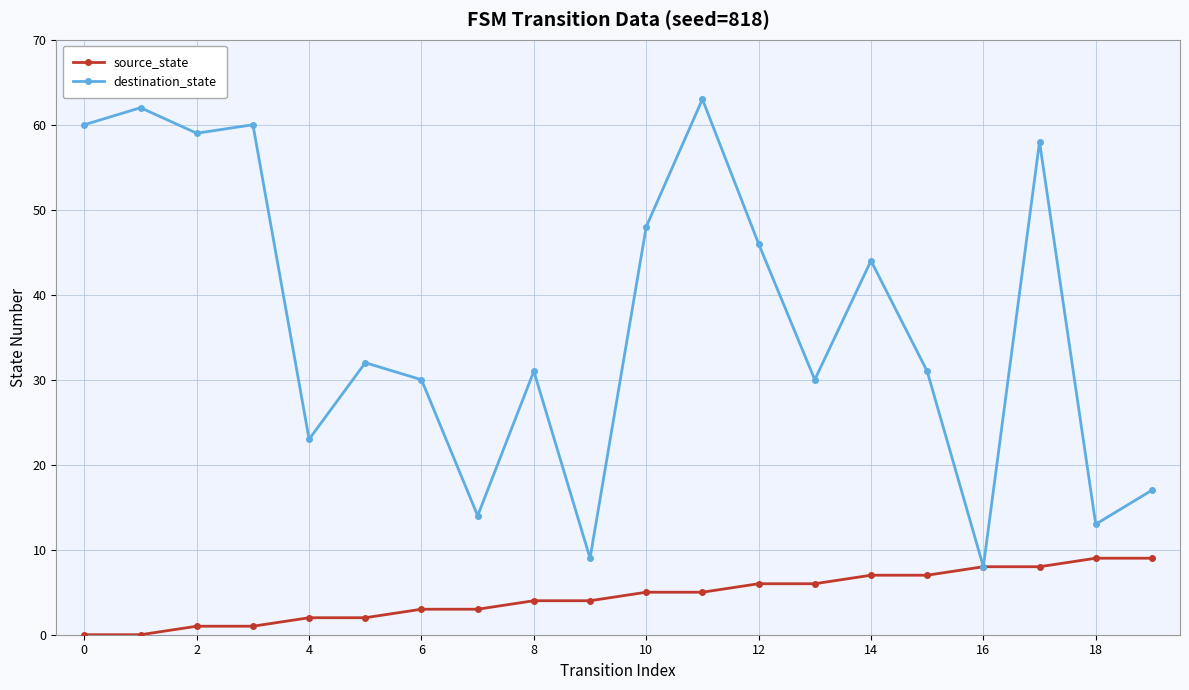

Which series has the largest range (max minus min)?

destination_state